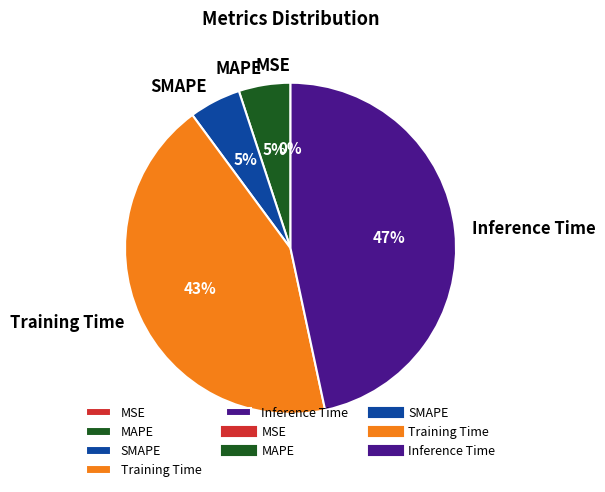

Which has a higher value, MAPE or Training Time?

Training Time